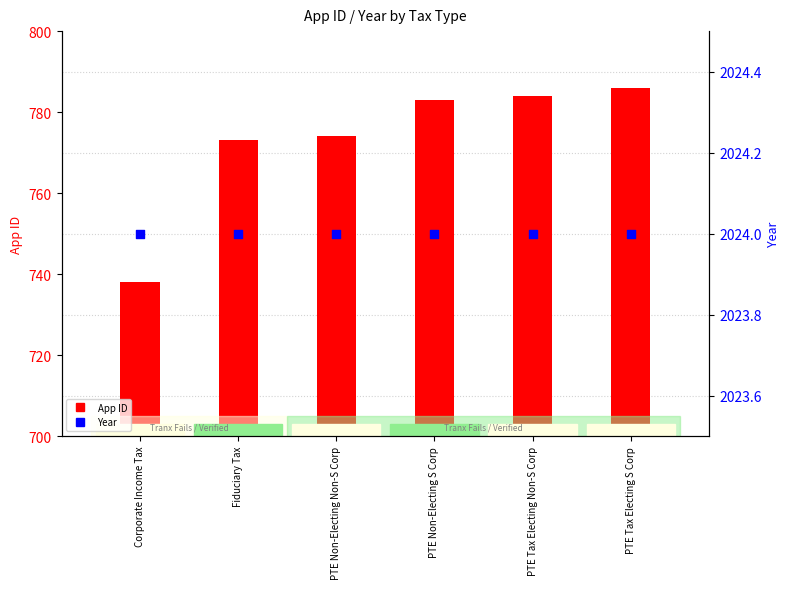

Is the value of App ID at PTE Tax Electing Non-S Corp greater than the value of Year at PTE Non-Electing Non-S Corp?

No